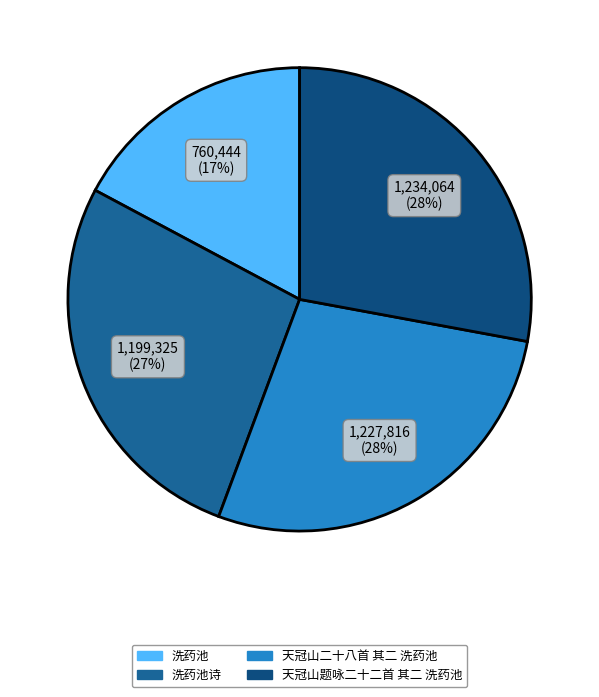

Rank the categories by value from highest to lowest.

天冠山题咏二十二首 其二 洗药池, 天冠山二十八首 其二 洗药池, 洗药池诗, 洗药池